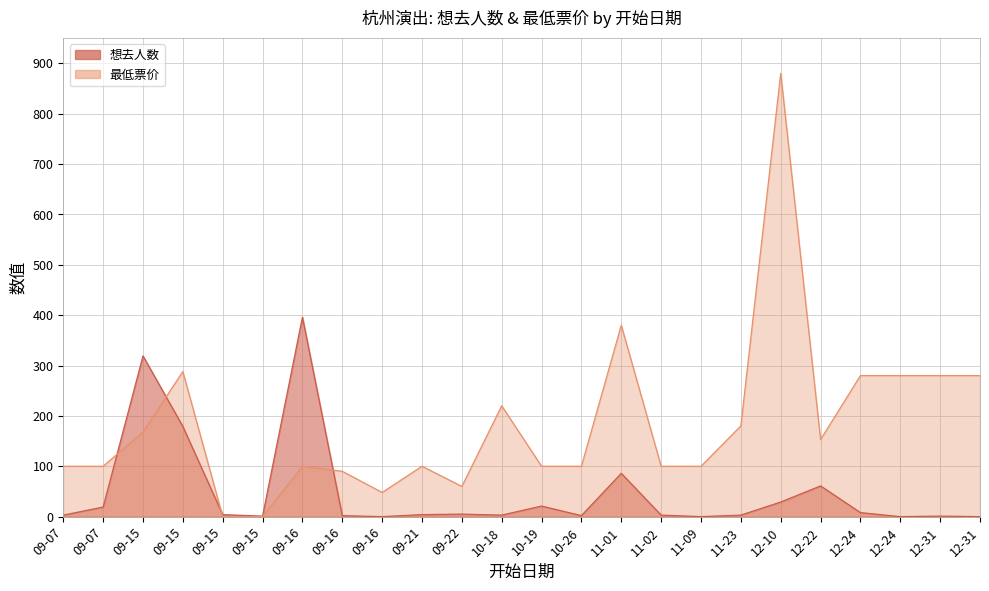

Where is 想去人数 nearest to the value 198?

09-15